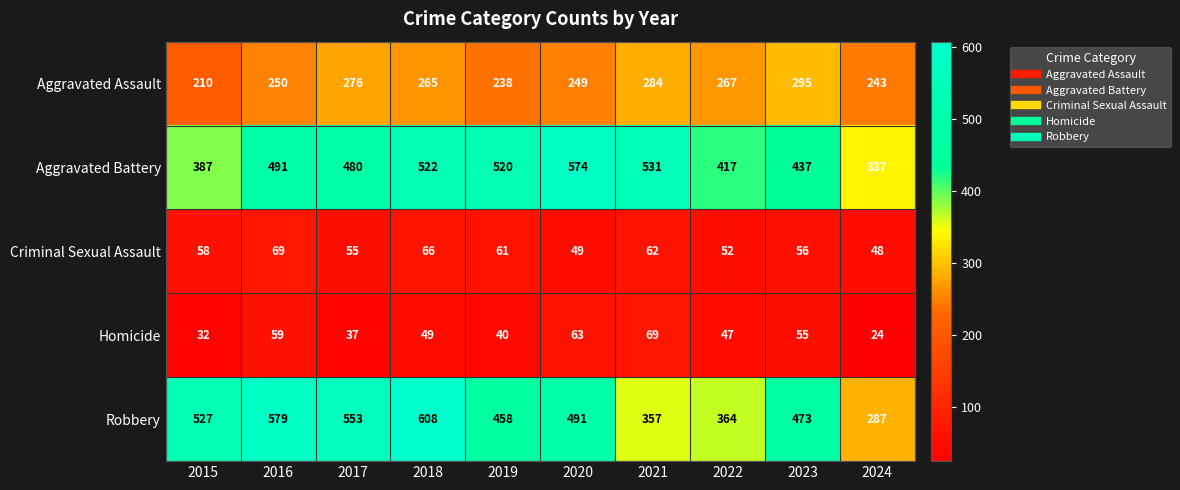

Which series has the largest range (max minus min)?

Robbery